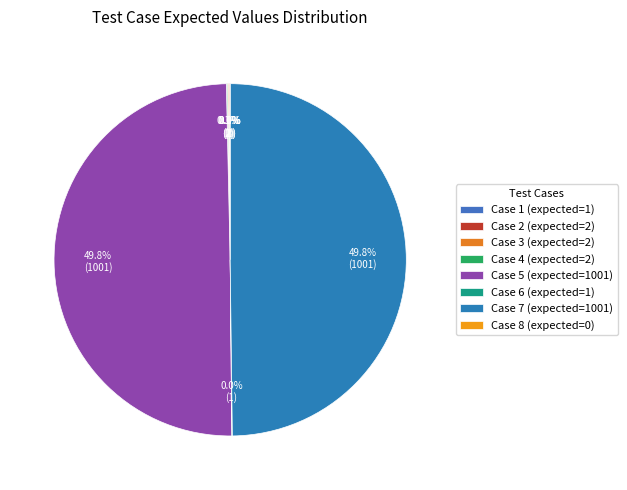

Does any single category account for the majority?

No